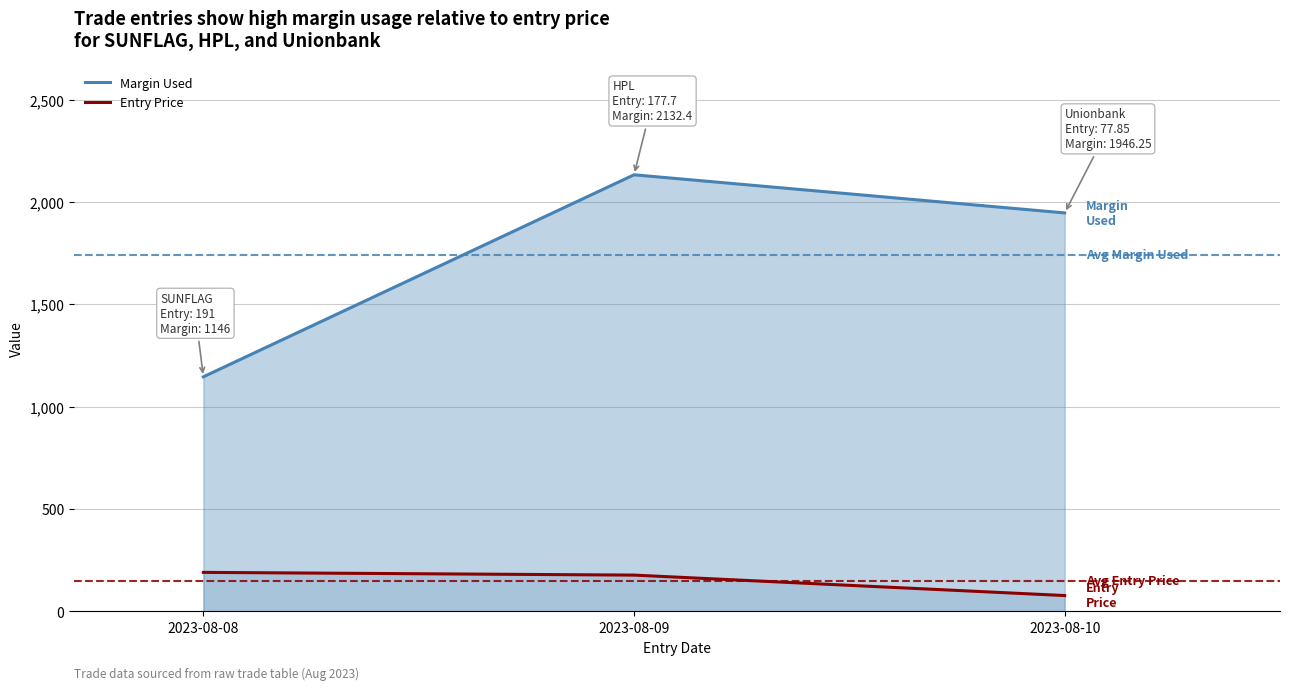

What are all the series names shown in the legend?

Margin Used, Entry Price